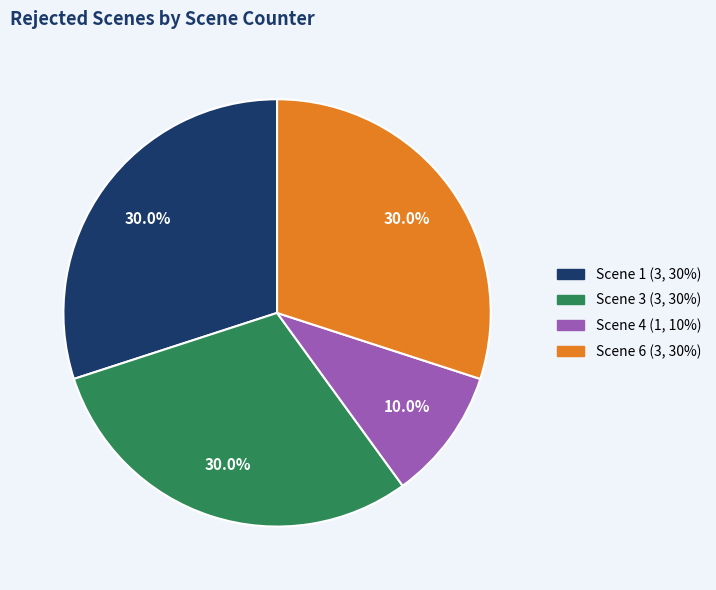

Is there any slice that represents more than half of the pie?

No